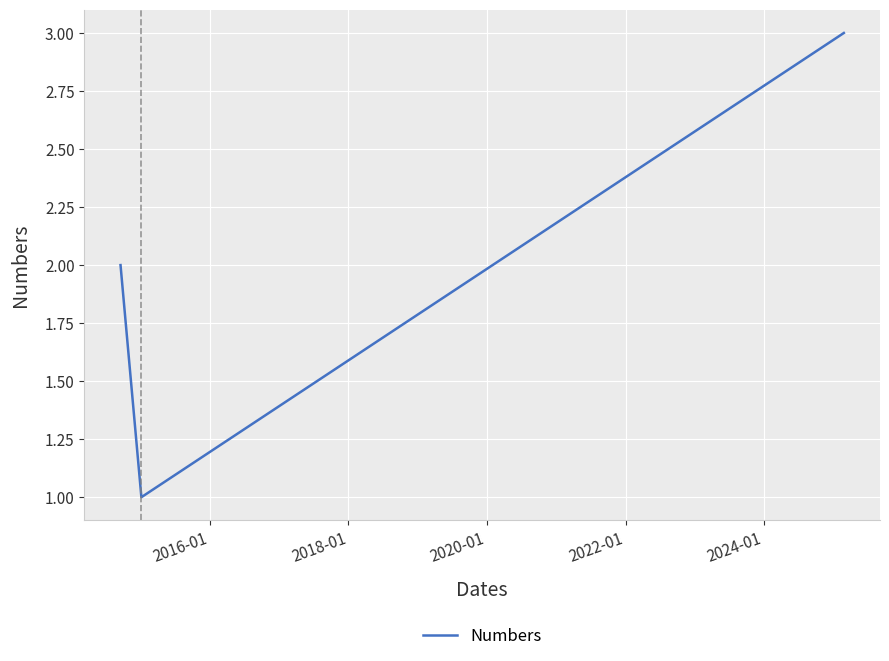

What is the sum of all values?

6